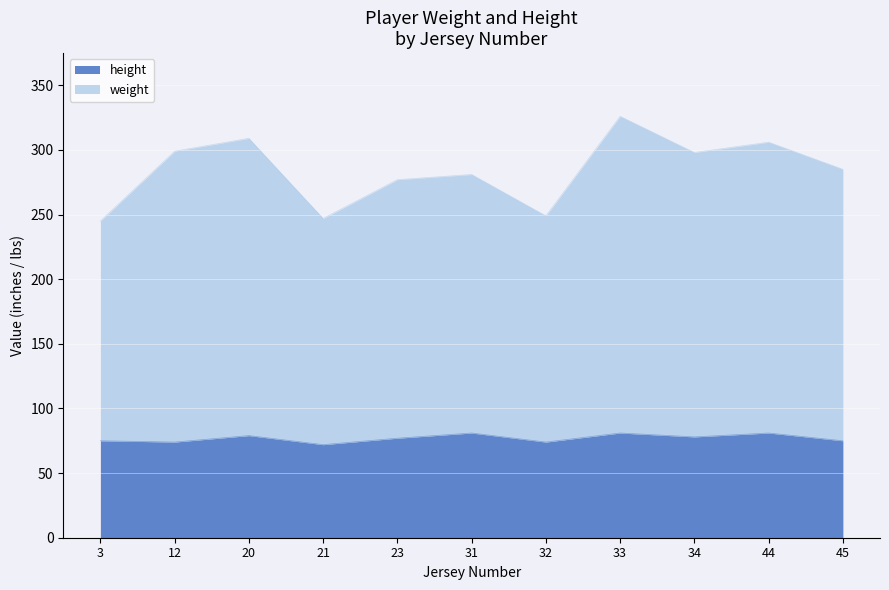

What is the highest value of the weight series?

245